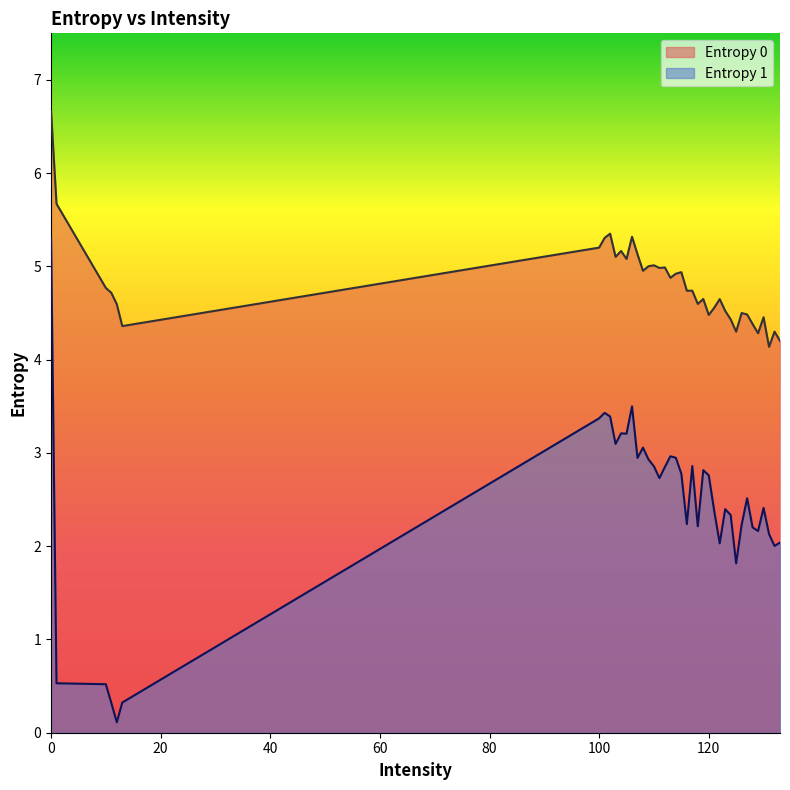

Rank the categories by Entropy 1 value from lowest to highest.

12, 11, 13, 10, 1, 125, 132, 122, 133, 131, 129, 128, 118, 126, 116, 124, 121, 123, 130, 127, 111, 120, 115, 119, 112, 110, 117, 109, 107, 114, 113, 108, 103, 105, 104, 100, 102, 101, 106, 0